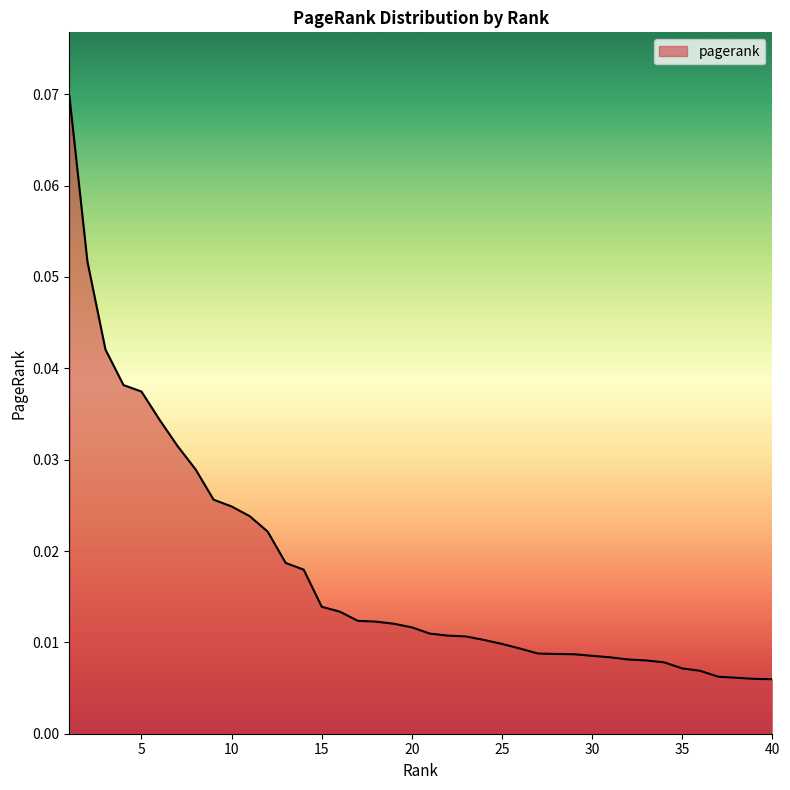

At which category does the chart reach its peak across all series?

1